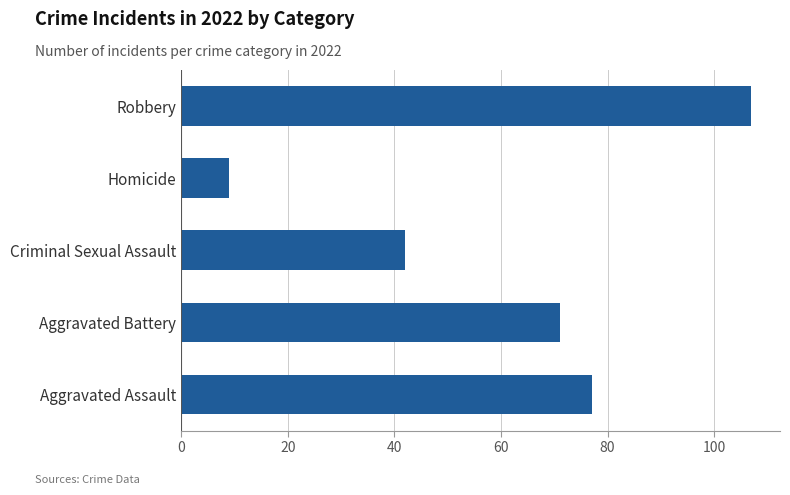

How many bars are there in total?

5